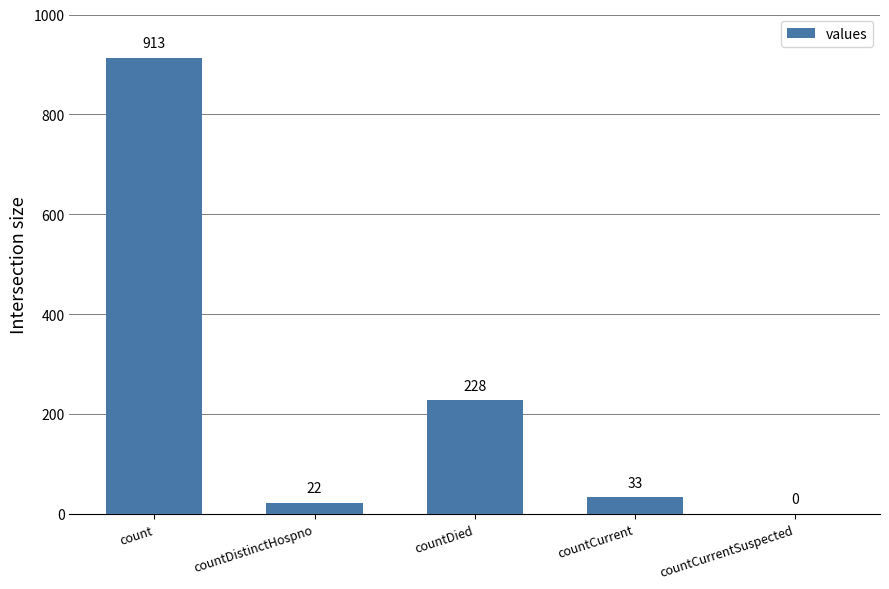

What is the greatest value displayed?

913